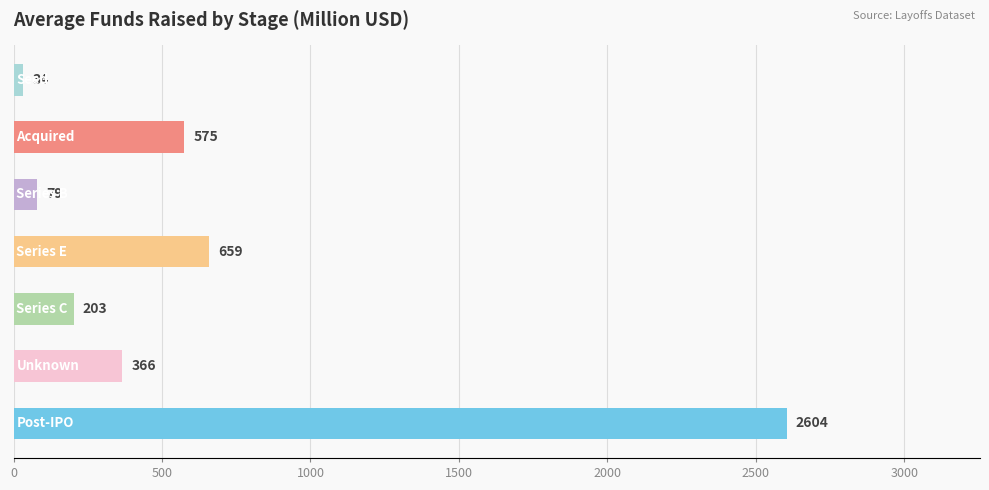

What is the difference between the second highest and second lowest values?

580.0